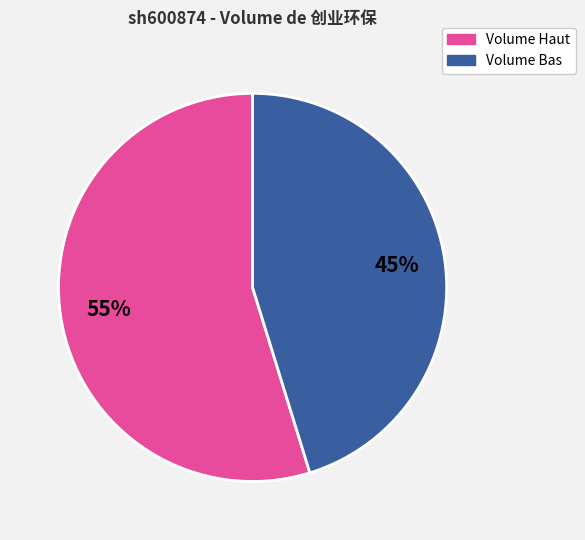

Is there a majority slice in this chart?

Yes